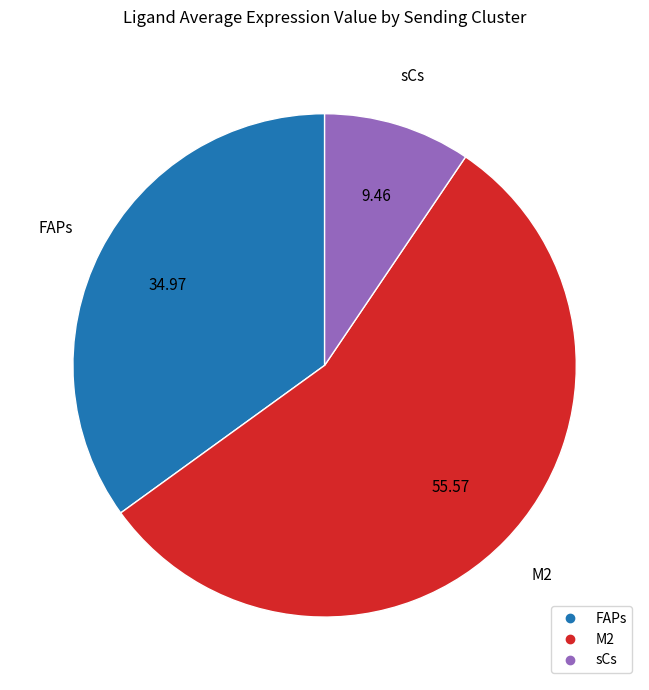

Rank the categories by value from highest to lowest.

M2, FAPs, sCs